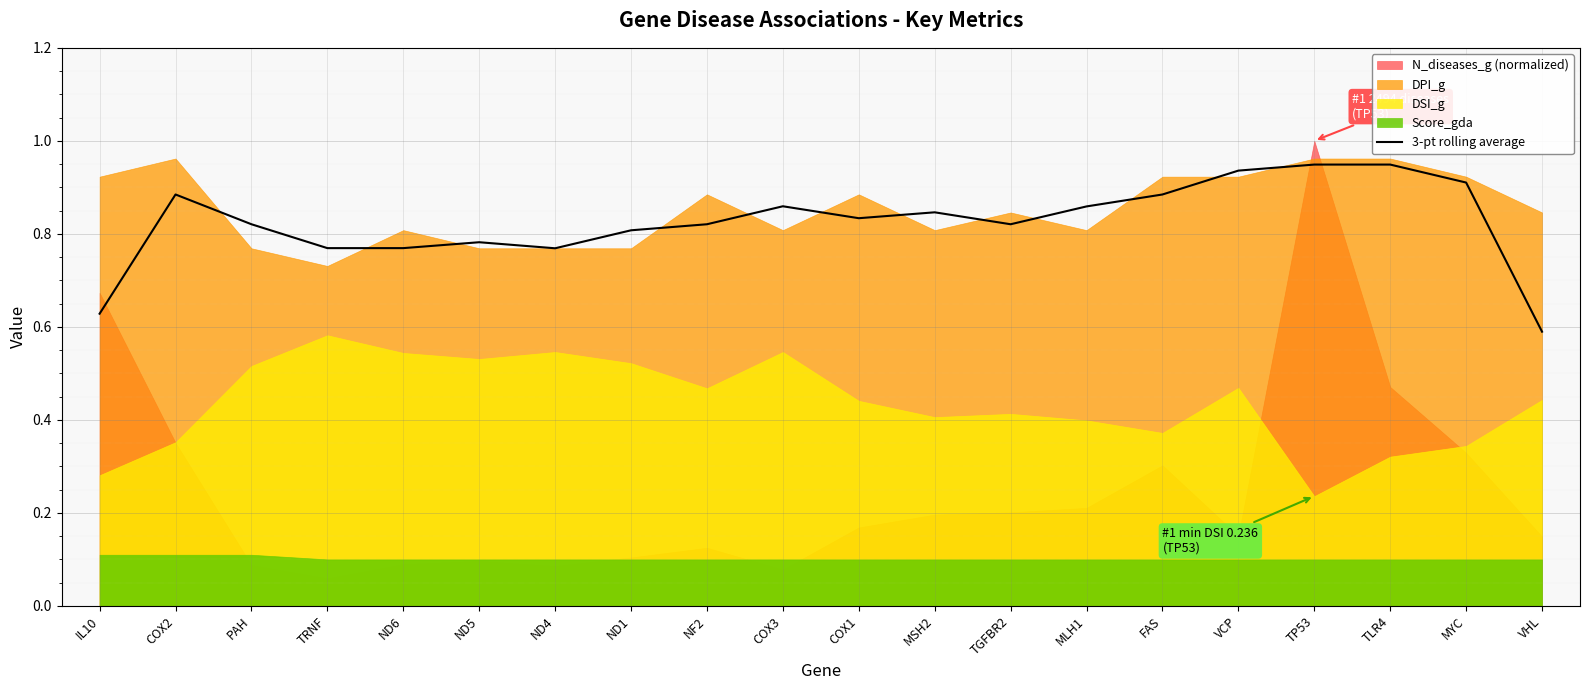

Reading right to left, transcribe all the data shown in this chart.

0.6	0.9	0.9	0.9	0.9	0.9	0.9	0.8	0.8	0.8	0.9	0.8	0.8	0.8	0.8	0.8	0.8	0.8	0.9	0.6